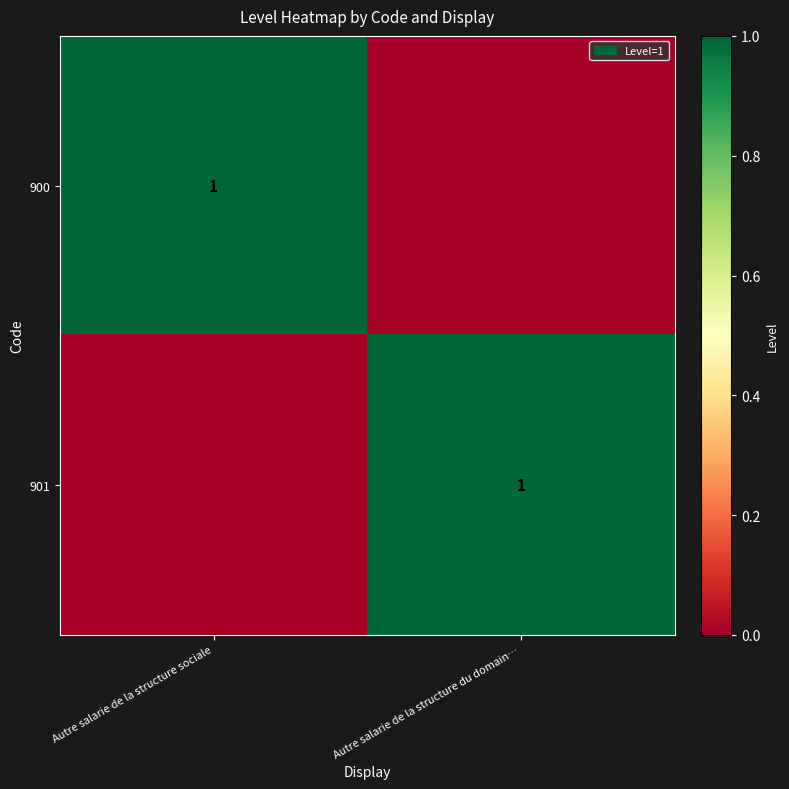

Is it true that 900 equals 2 at Autre salarie de la structure sociale?

False